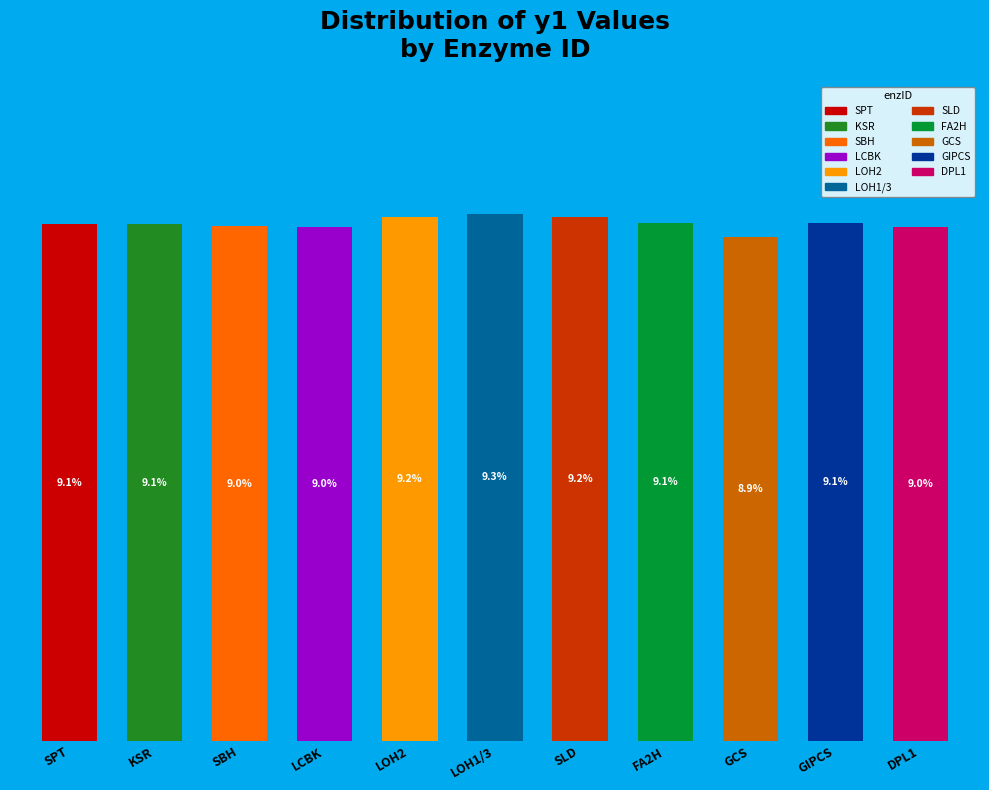

Which category has the highest value across all series?

LOH1/3